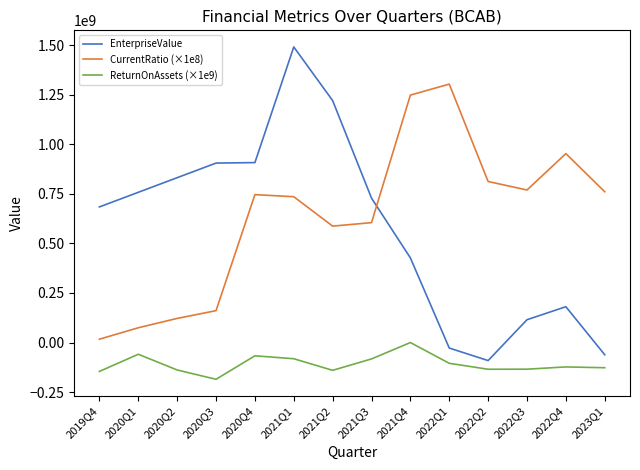

Which series changed the most between 2020Q3 and 2023Q1?

EnterpriseValue